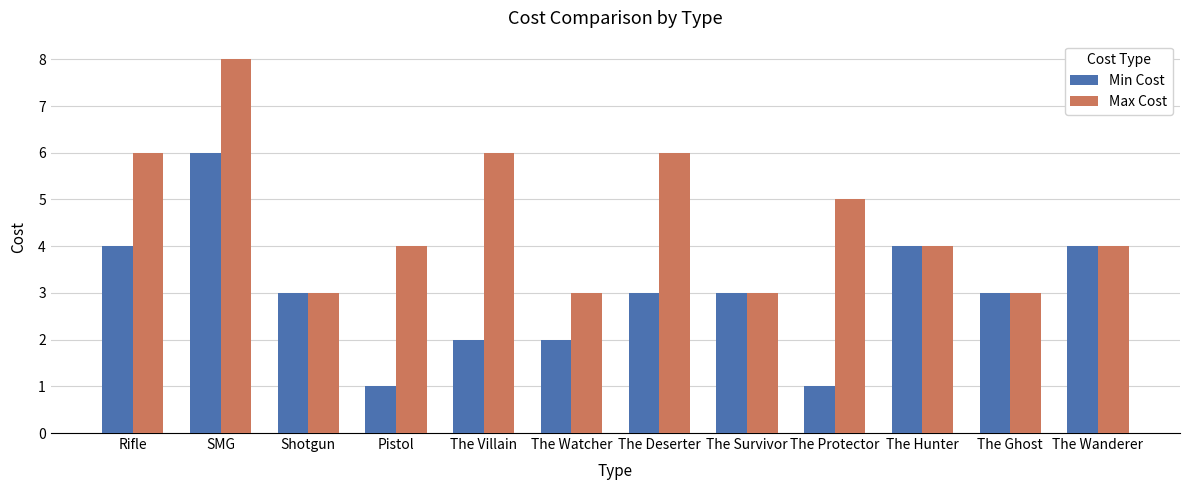

Read the Max Cost value at The Protector.

5